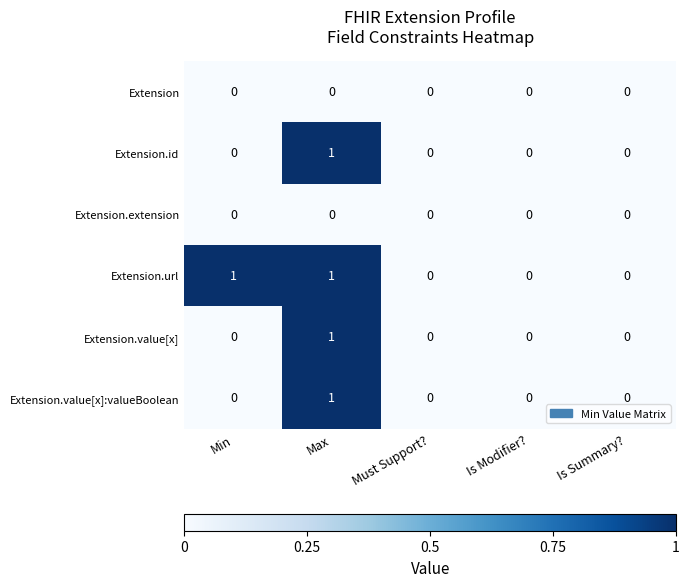

How many Extension.value[x]:valueBoolean values are between 0 and 1?

5